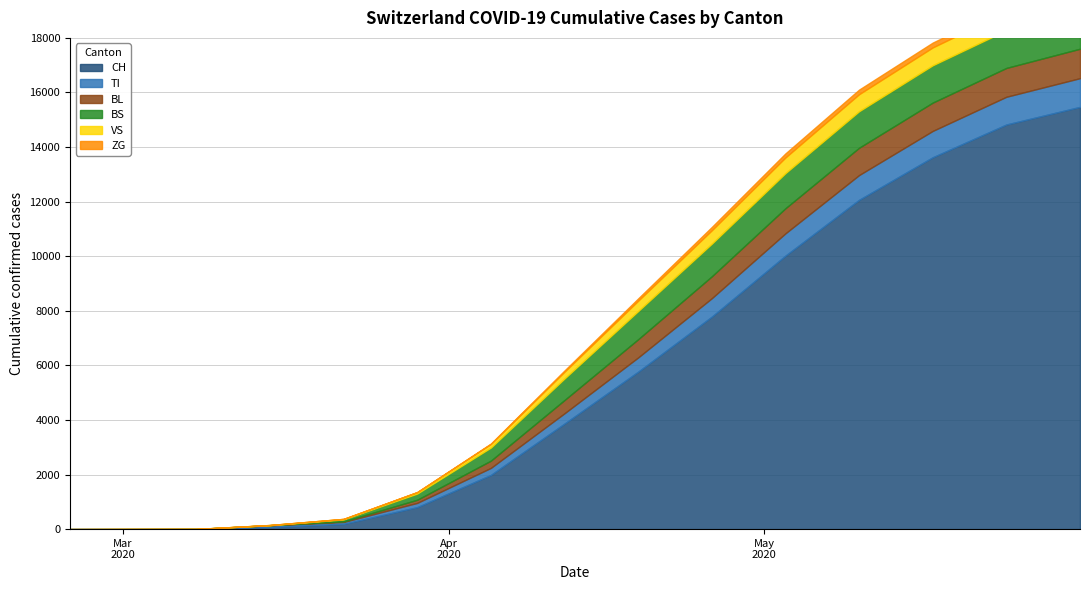

What position from the right is 2020-05-31?

1